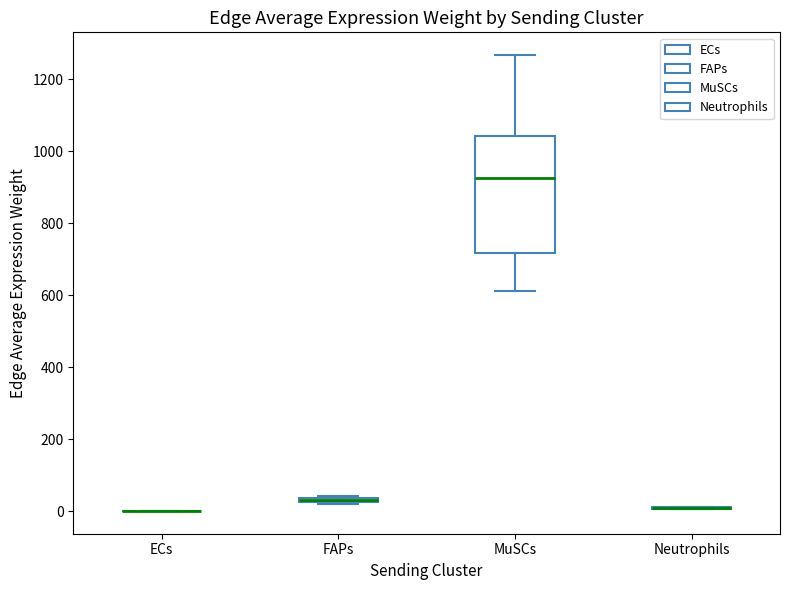

Where does the upper whisker of the box for MuSCs end on the y-axis? The values are not printed on the chart, so give them approximately, as read against the axis.

1260